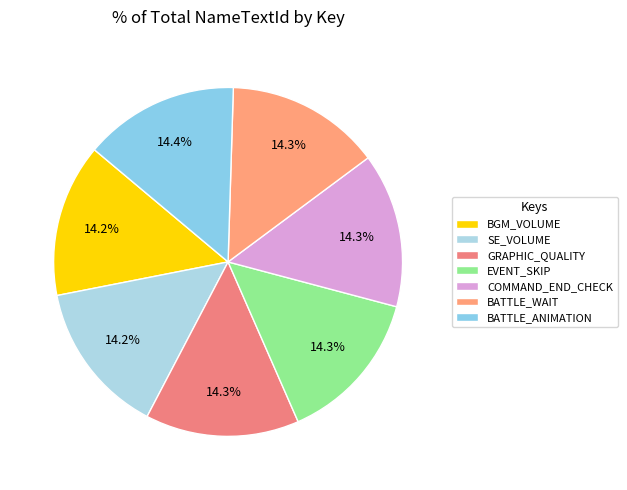

How many slices are in this pie chart?

7